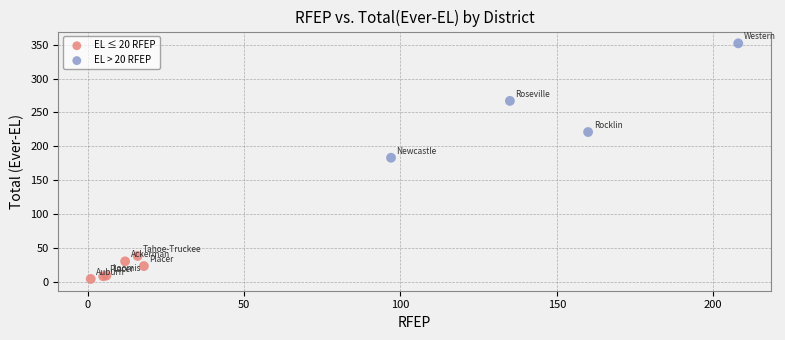

Which series contains the highest Y value?

EL > 20 RFEP